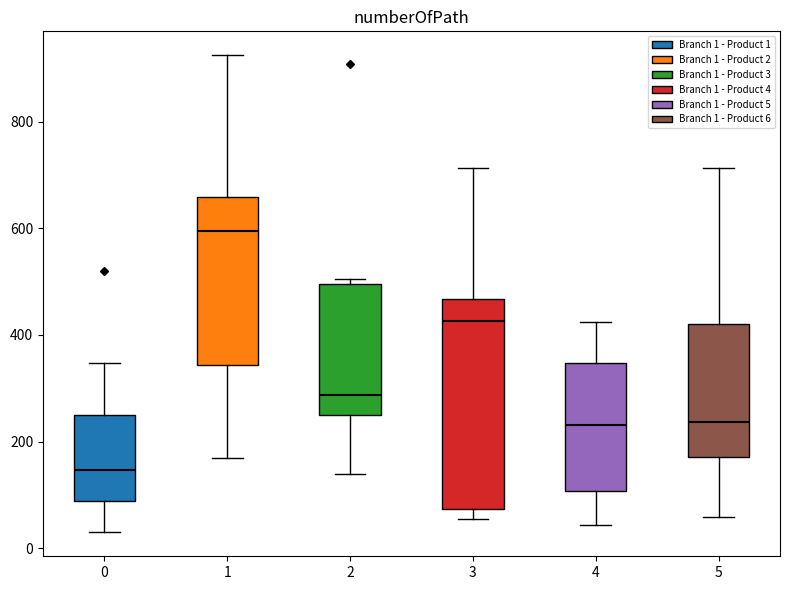

Reading left to right, transcribe this box plot: for each box, give where its median line is, the range the box spans, and where its two whiskers end, as read against the y-axis. The values are not printed on the chart, so give them approximately, as read against the axis.

0: median 140, box 80 to 260, whiskers 20 to 340
1: median 600, box 340 to 660, whiskers 160 to 920
2: median 280, box 240 to 500, whiskers 140 to 500 (just above the box's upper edge)
3: median 420, box 80 to 460, whiskers 60 to 720
4: median 240, box 100 to 340, whiskers 40 to 420
5: median 240, box 180 to 420, whiskers 60 to 720